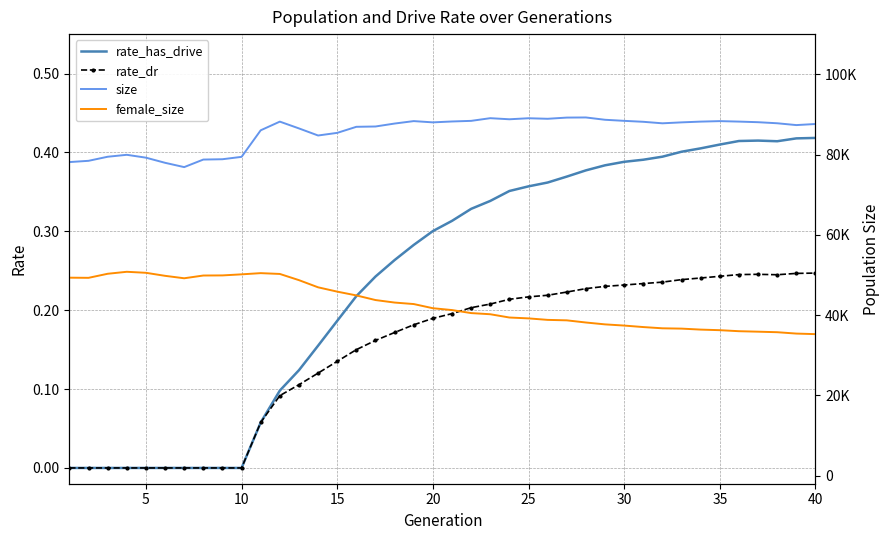

In female_size, how many points are lower than both neighbors (excluding endpoints)?

2